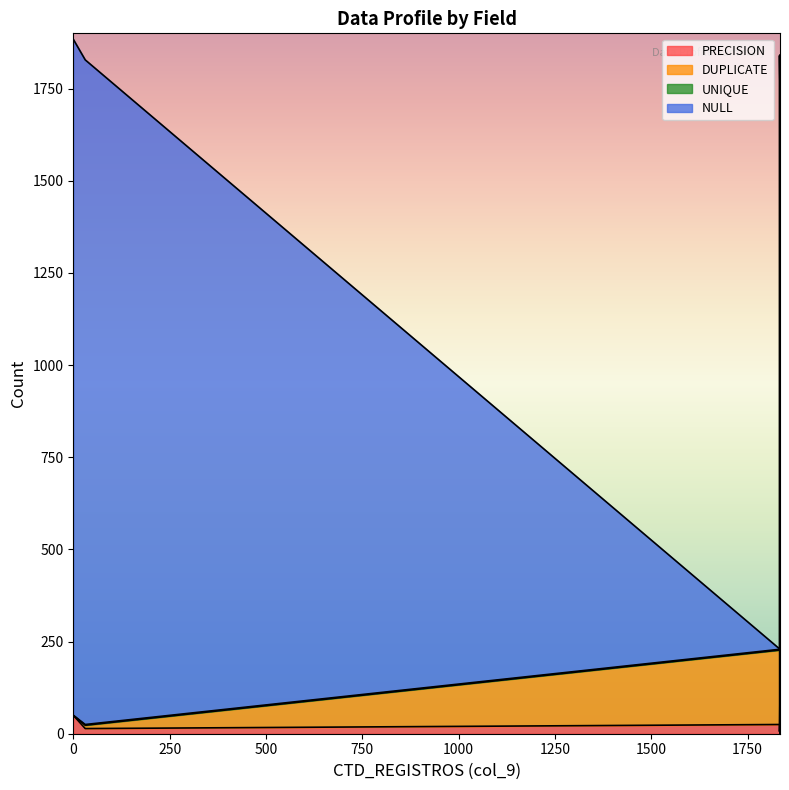

How many distinct data groups are displayed?

4